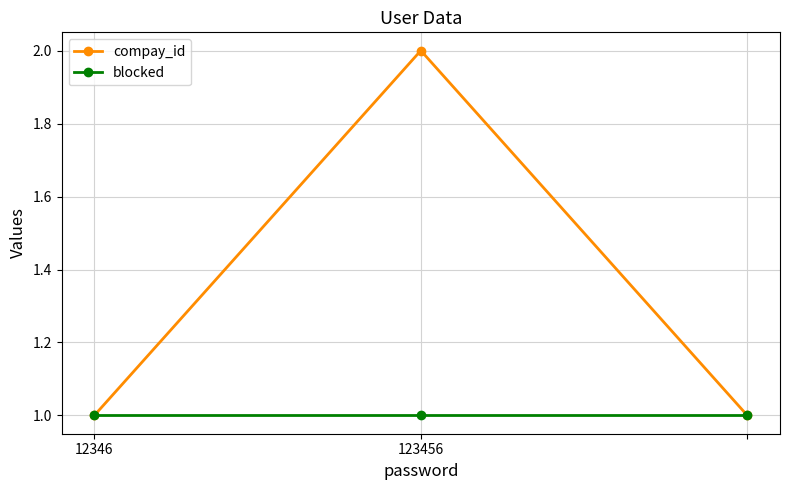

Reading right to left, list all the values displayed in this chart.

compay_id: 1	2	1
blocked: 1	1	1